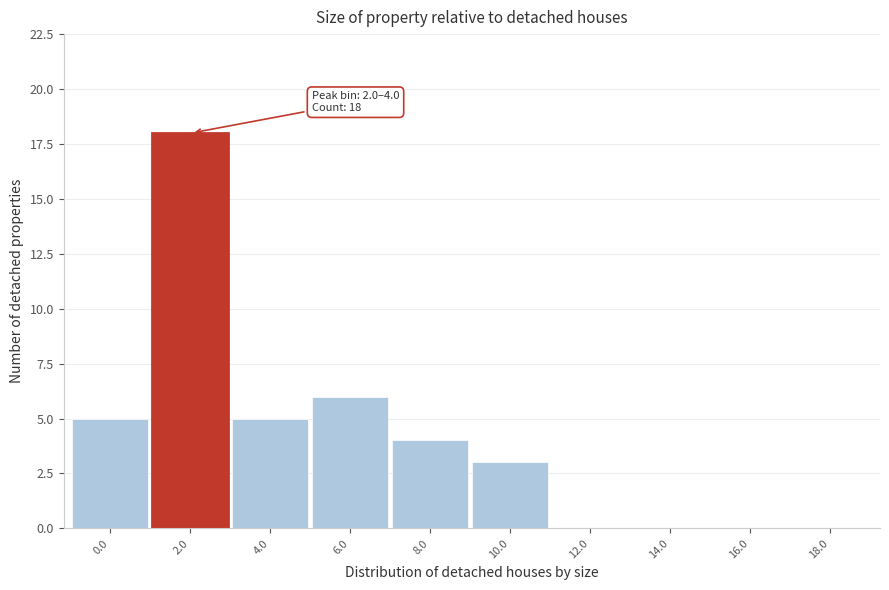

Reading left to right, transcribe all the data shown in this chart.

0.0=5	2.0=18	4.0=5	6.0=6	8.0=4	10.0=3	12.0=0	14.0=0	16.0=0	18.0=0